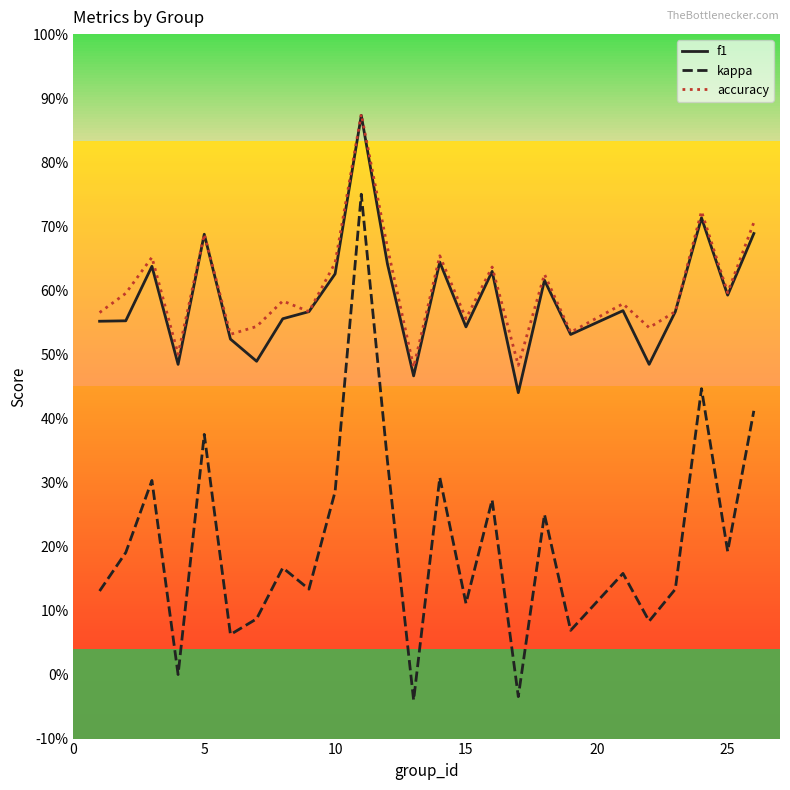

Is this an area chart (filled region under the line)?

No